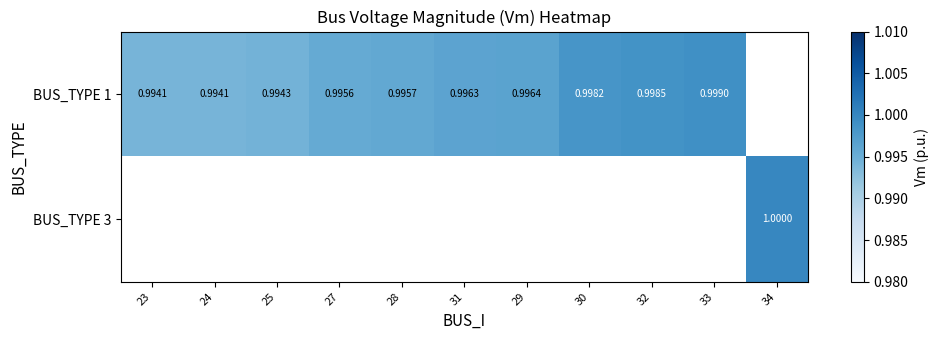

At which label does BUS_TYPE 3 reach its minimum?

23